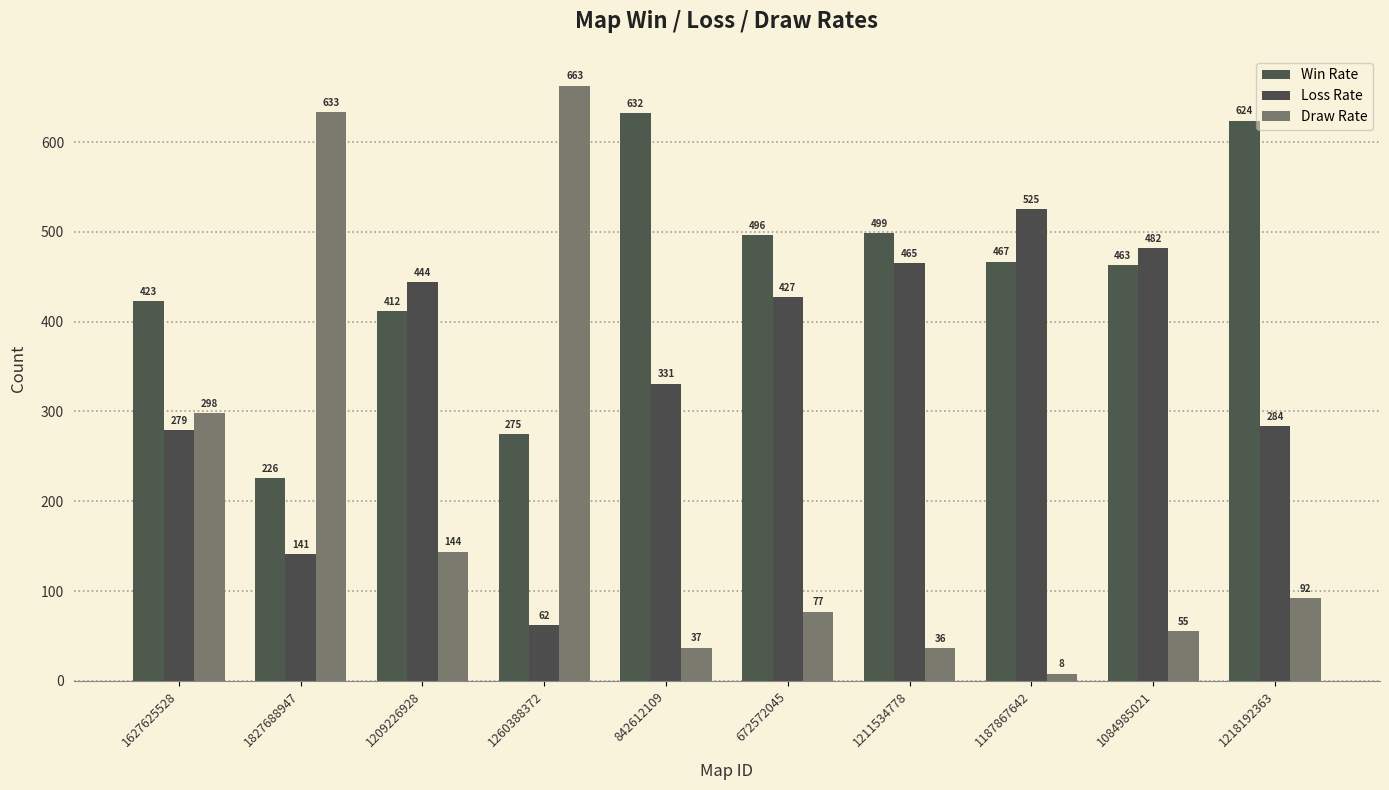

Read the Draw Rate value at 1187867642, to the nearest 10.

10